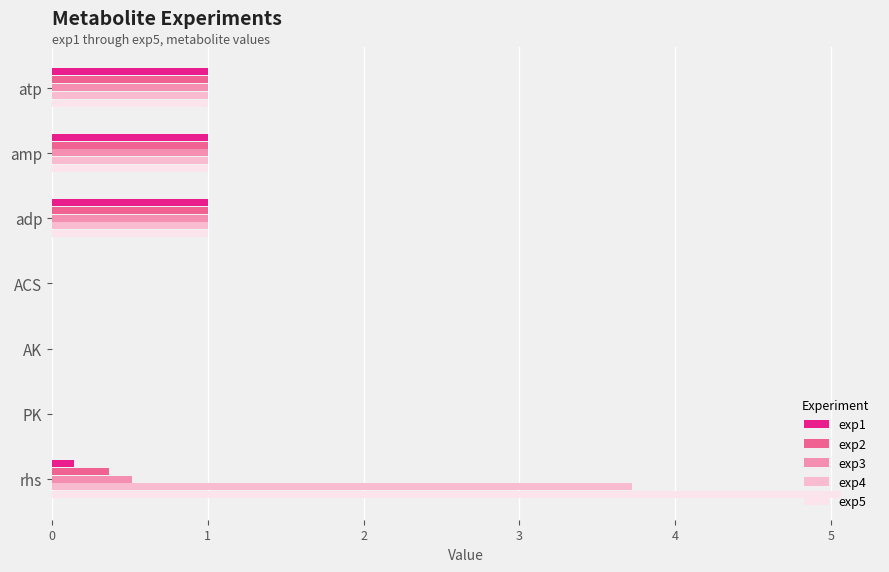

Is the value of exp5 at rhs greater than the value of exp2 at adp?

Yes